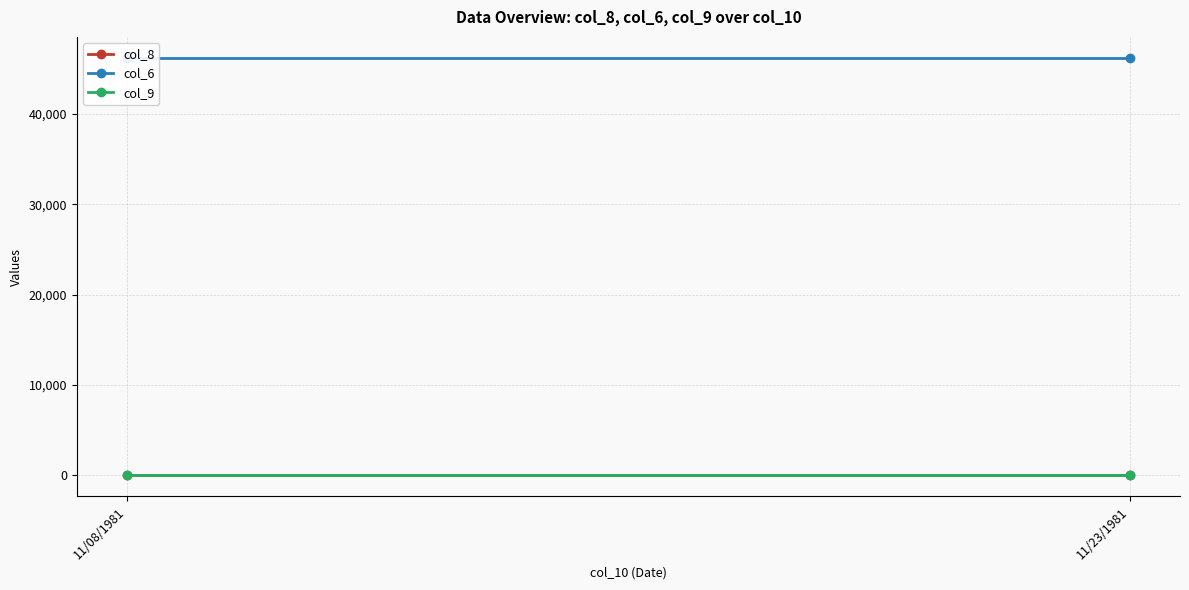

The value of col_9 at 11/23/1981 is 29. True or false?

False